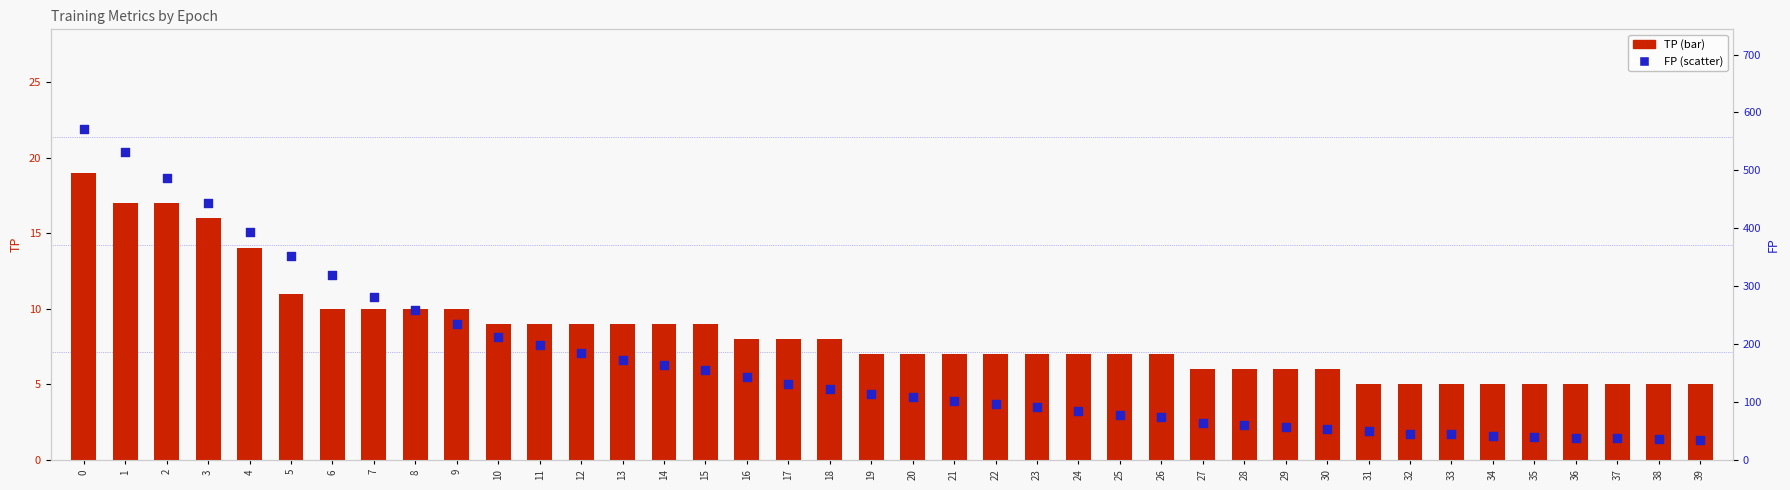

What are all the series names shown in the legend?

TP, FP